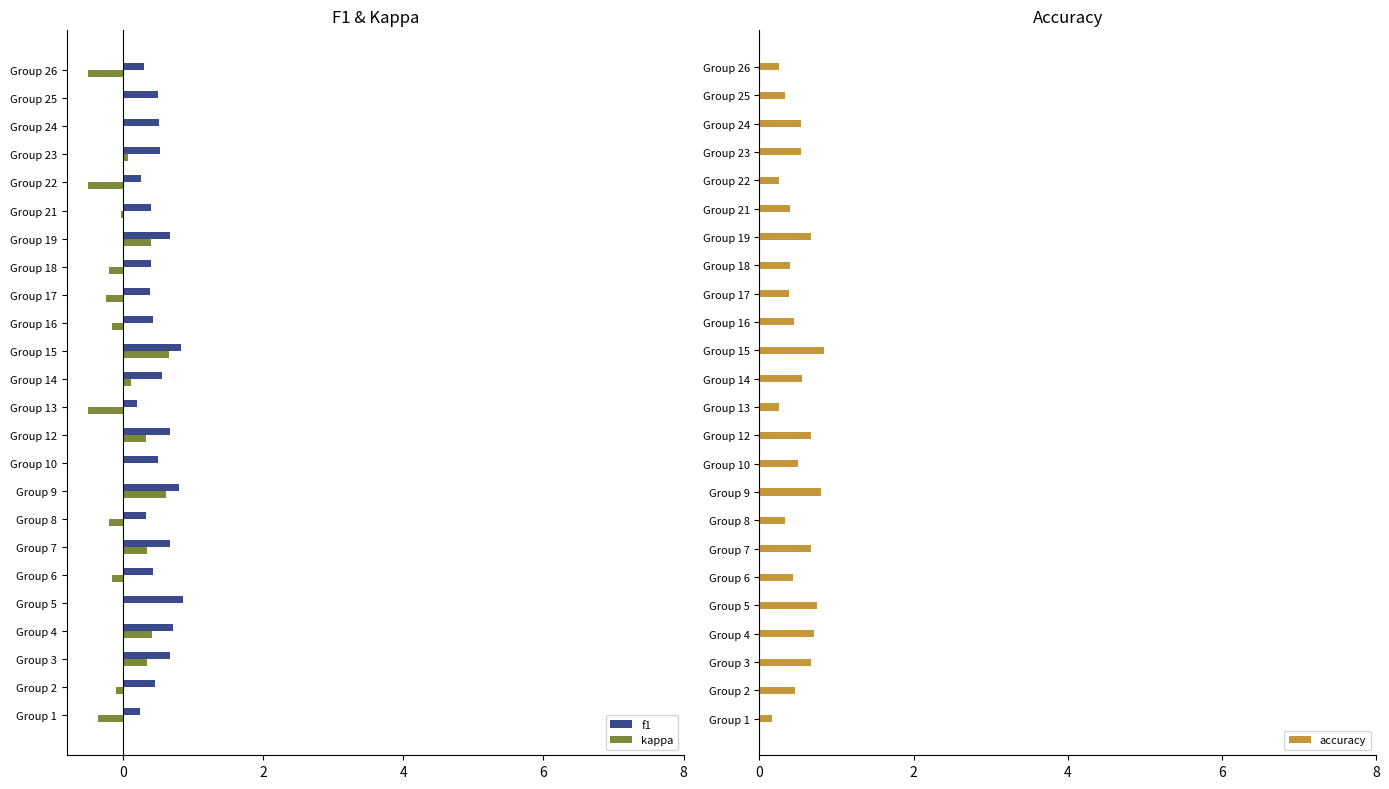

Are the bars grouped side by side (vs. stacked)?

Yes